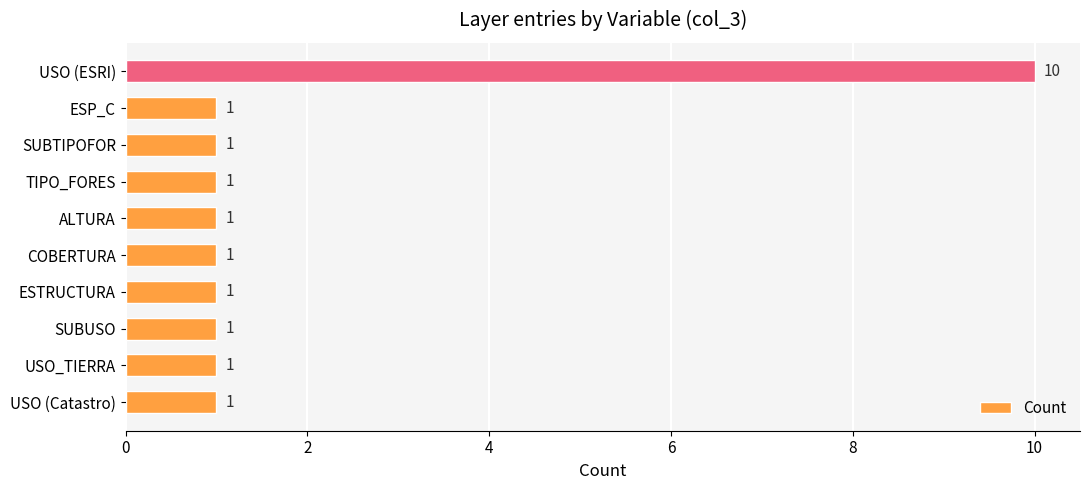

How many categories are shown in the chart?

10